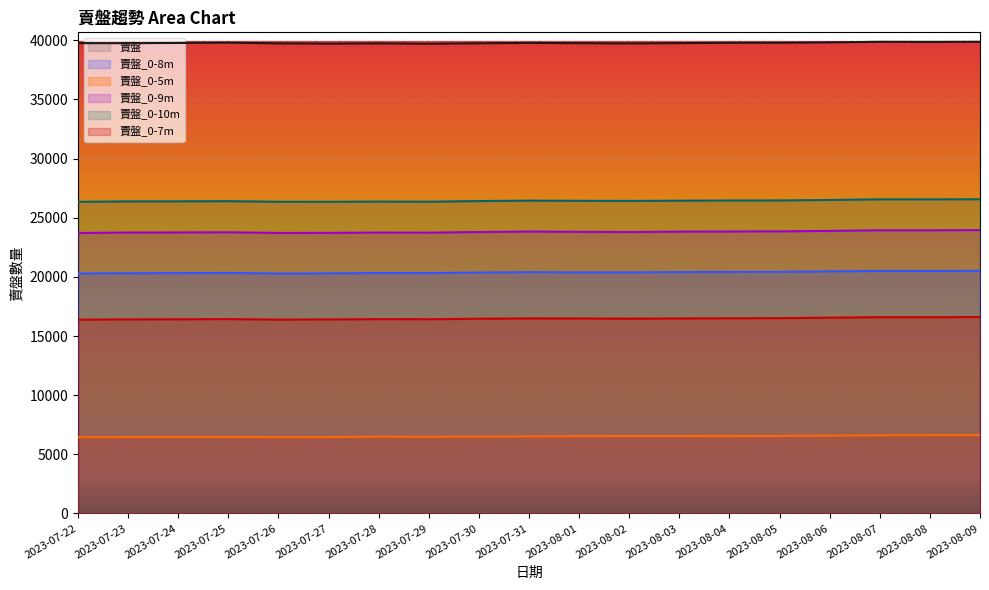

What is the label of the 16th point from the right?

2023-07-25